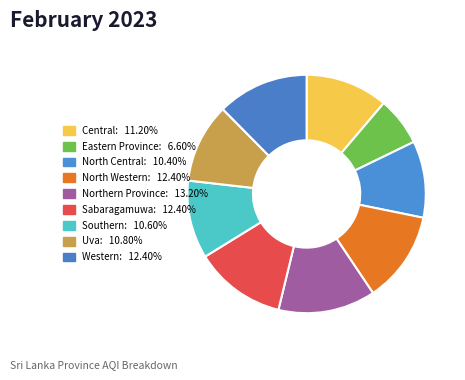

To the nearest percent, what portion does Eastern Province represent?

7%